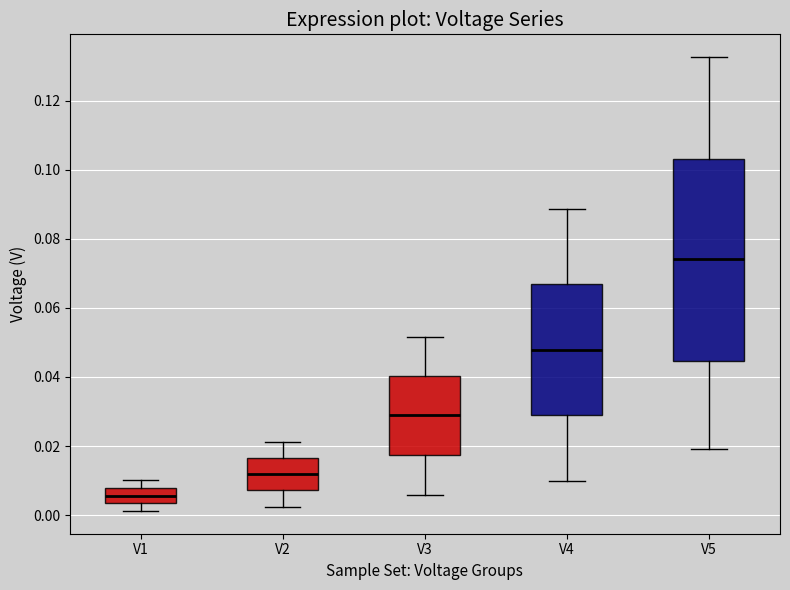

Comparing the boxes themselves (not the whiskers), which one is the tallest?

V5